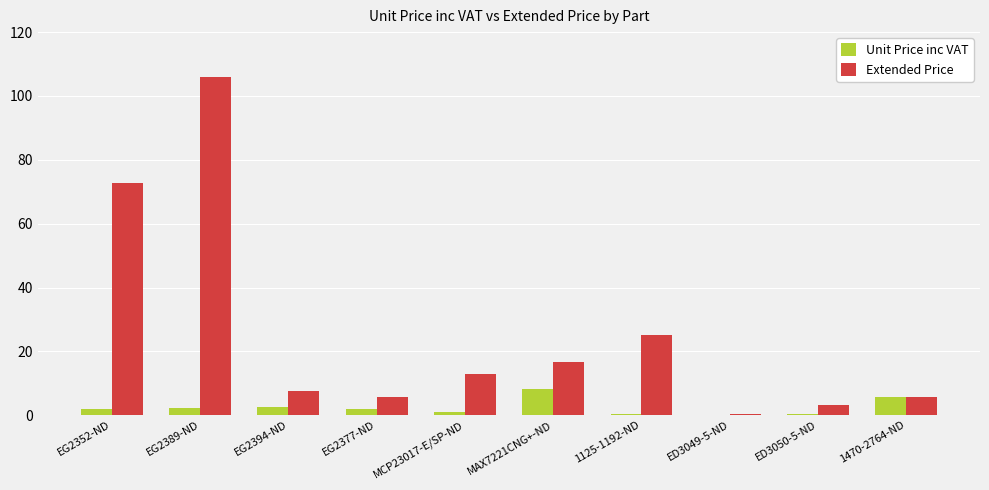

Which series has the largest total across all categories?

Extended Price